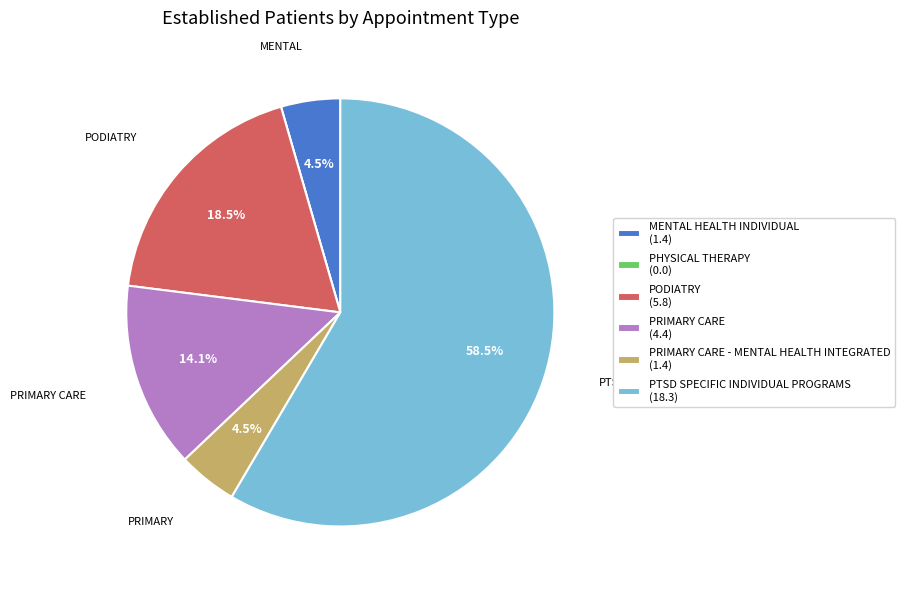

Does any single category account for the majority?

Yes